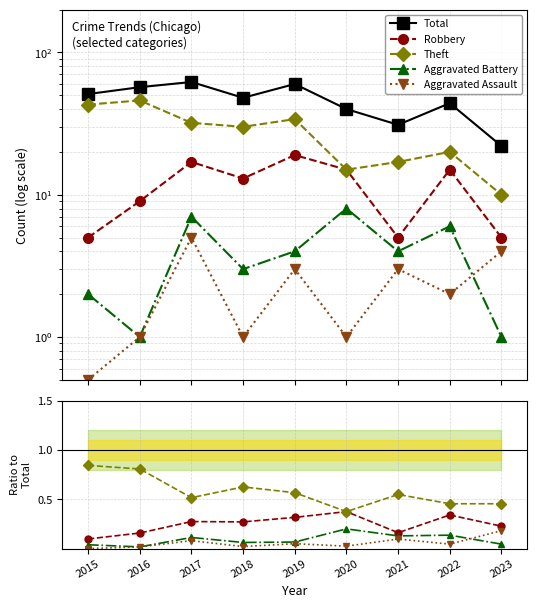

Which category has the highest value in the Robbery series?

2020